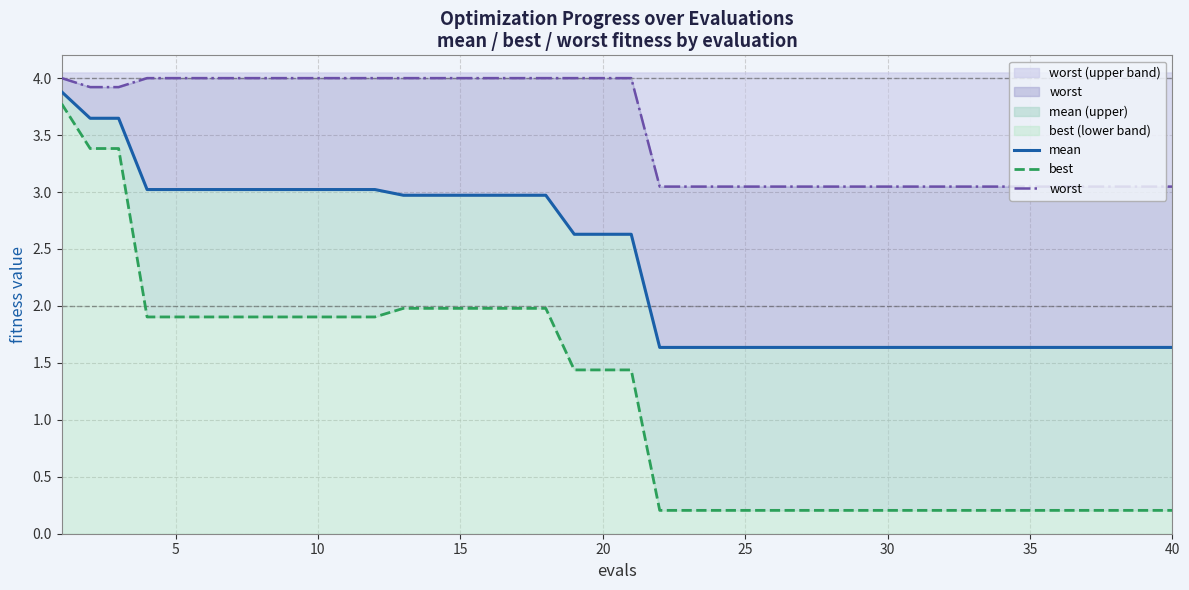

What is the value of the best point at the 15th from the left?

2.0